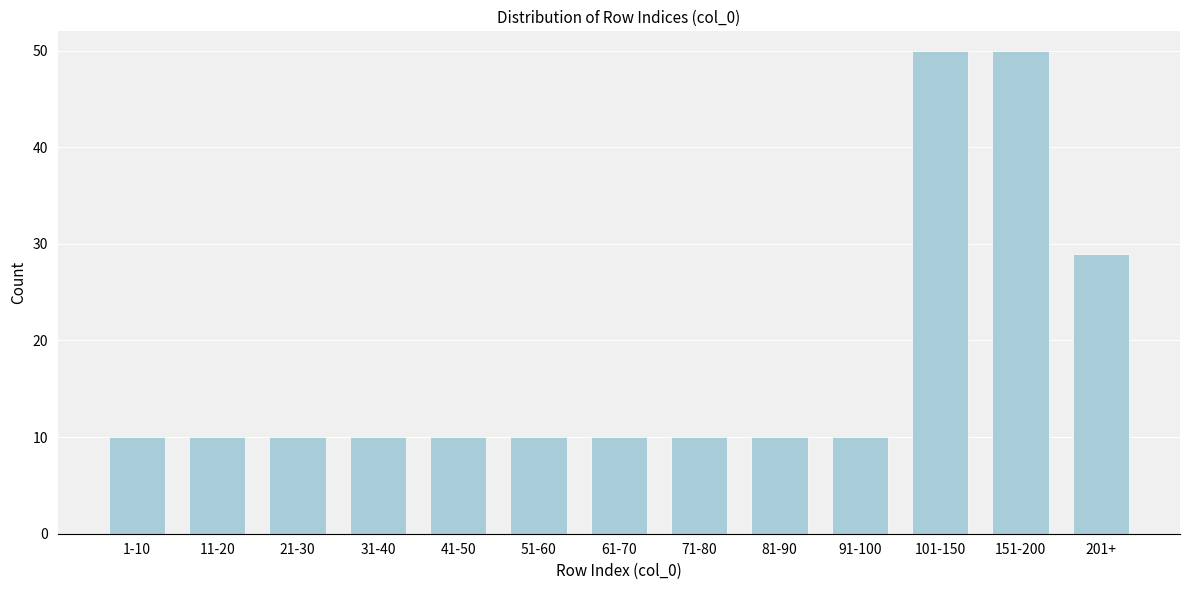

Reading left to right, what are all the values shown in this chart?

10	10	10	10	10	10	10	10	10	10	50	50	29